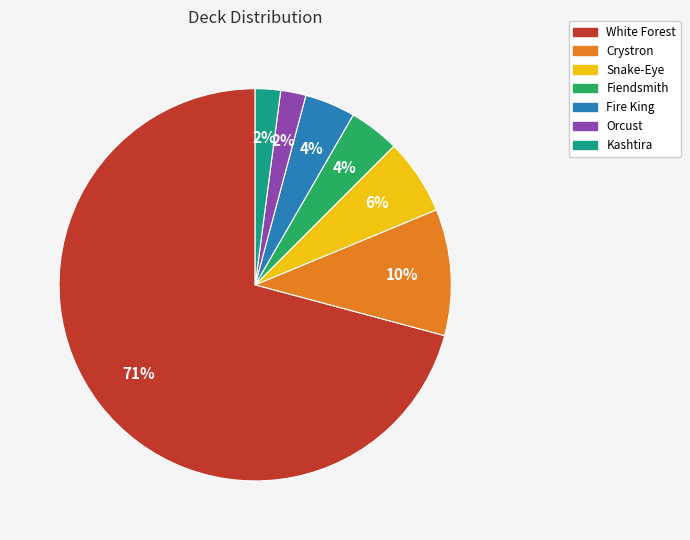

Between Crystron and White Forest, which is larger?

White Forest